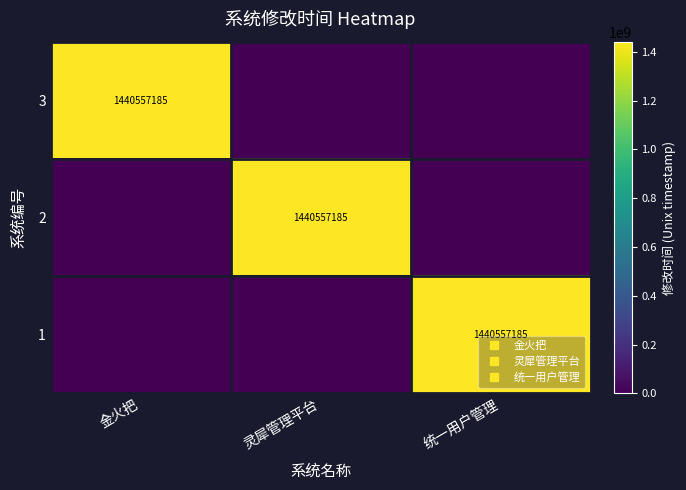

What is the average value of the 1 series?

480185728